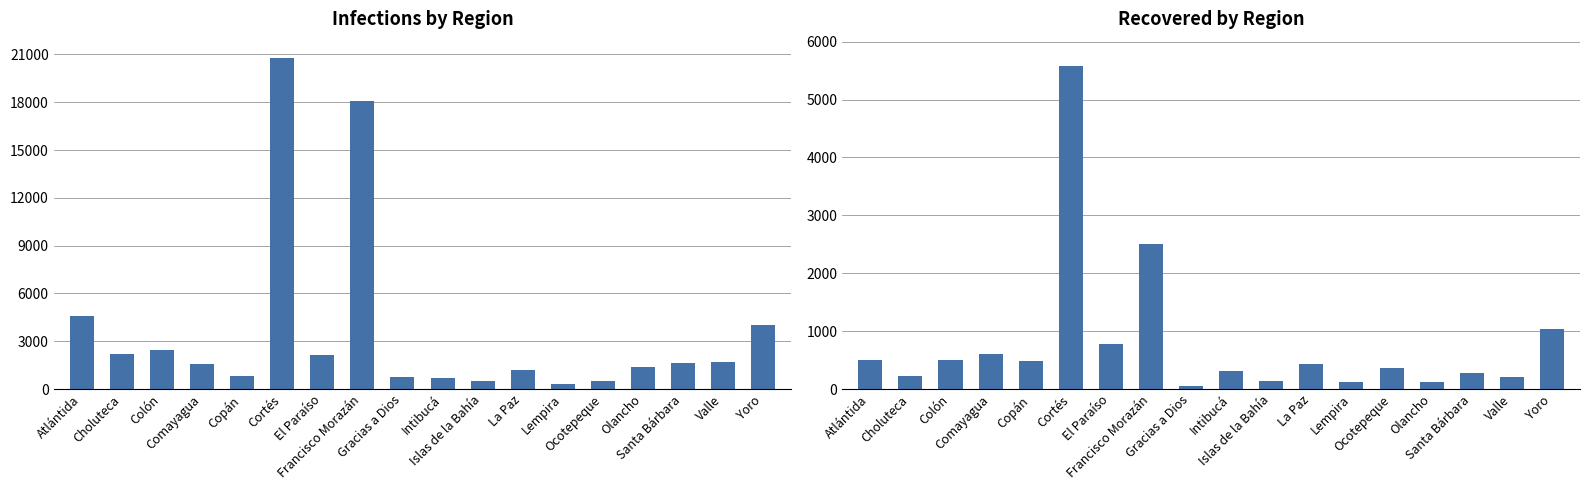

Is it true that Infections equals 711 at Intibucá?

True